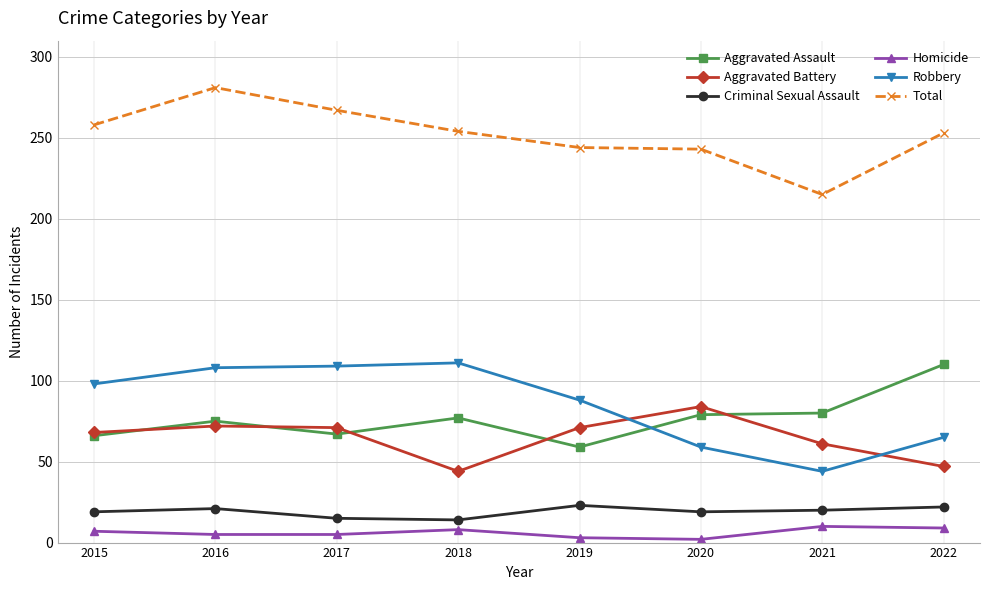

At how many categories does at least one series exceed 227?

7